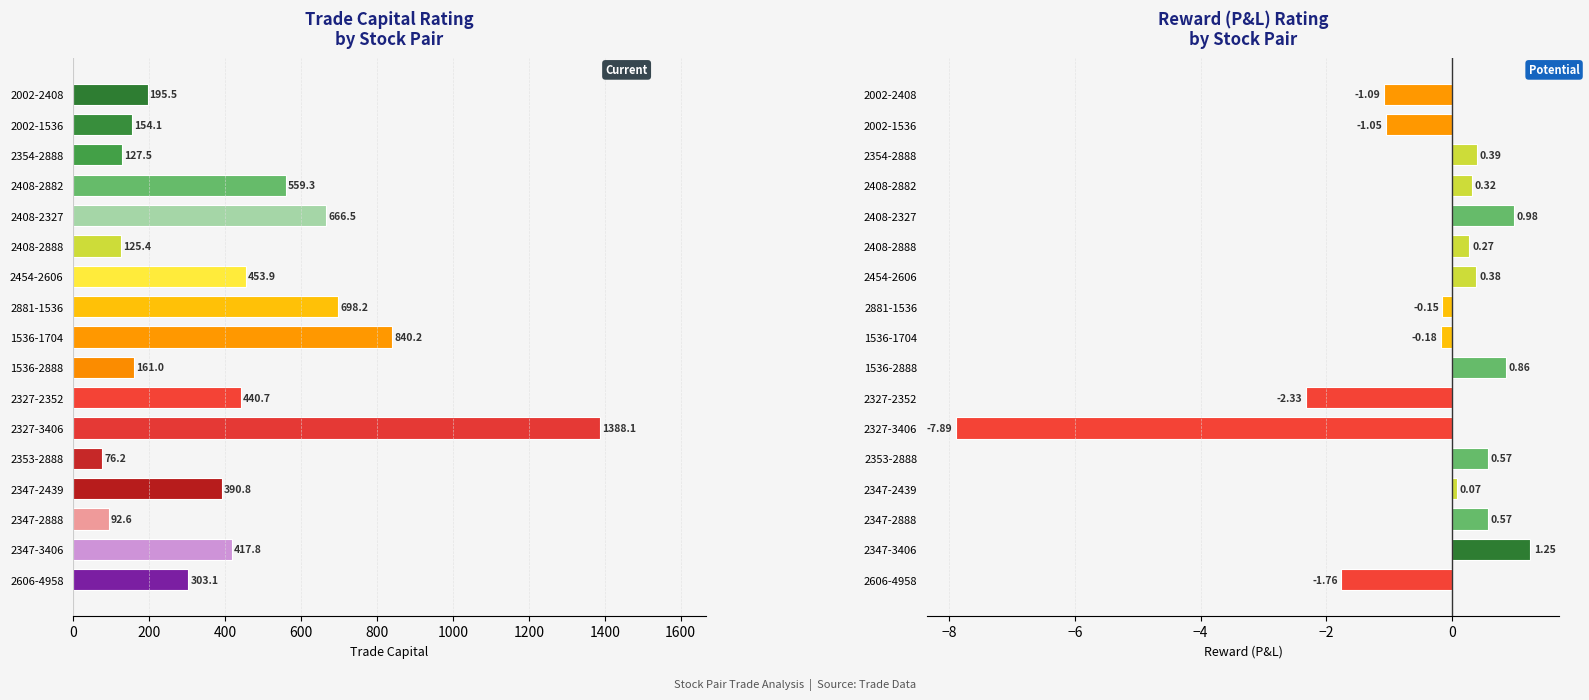

True or false: reward has a value of 0.4 at 2354-2888.

True